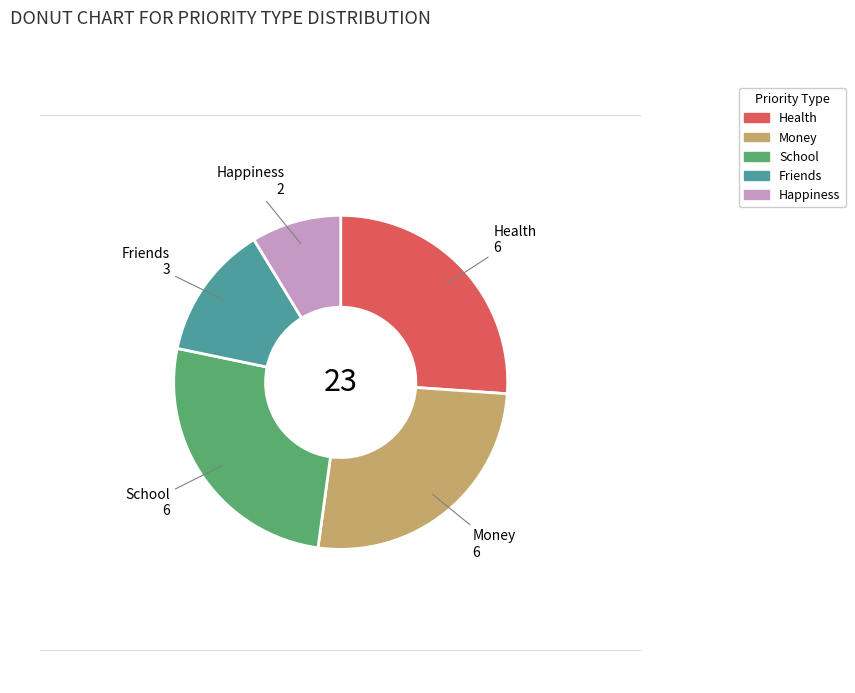

Which has a higher value, Health or Friends?

Health